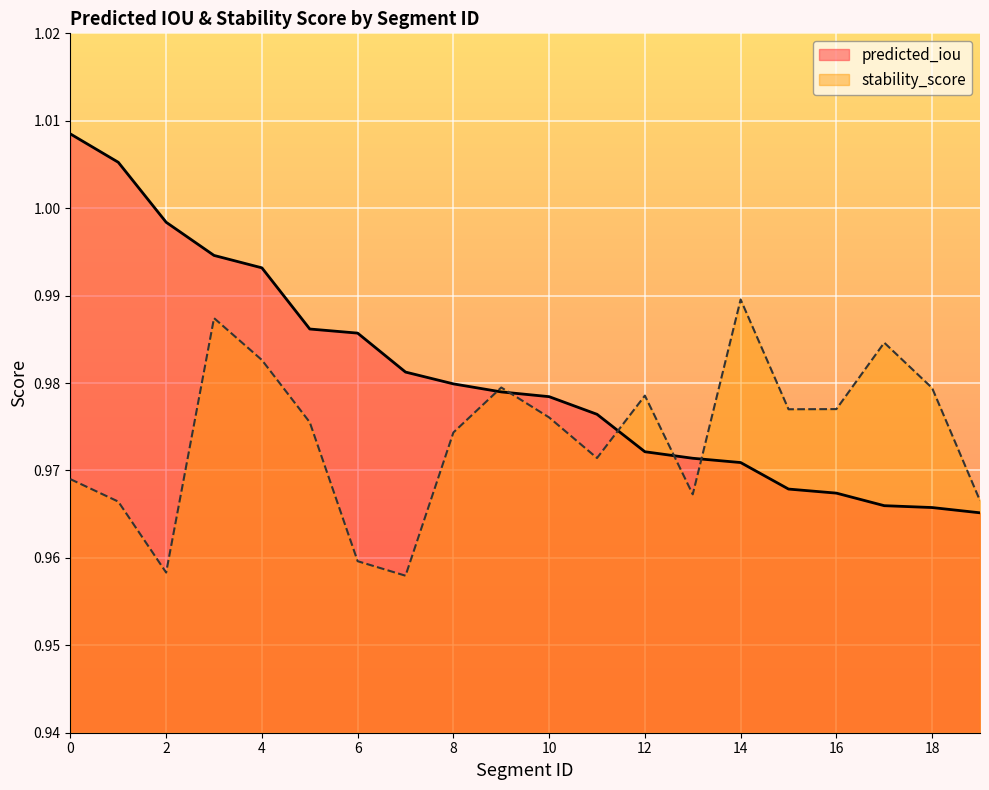

Where do predicted_iou and stability_score first cross each other?

8 and 9